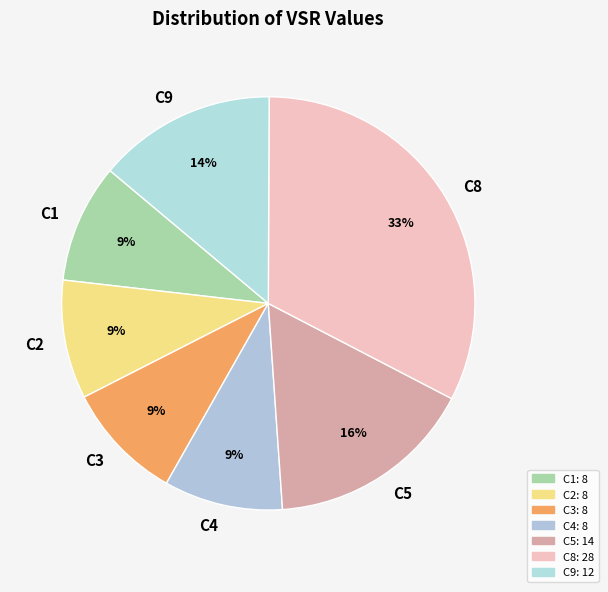

Is it true that C9 is 14% of the pie?

True